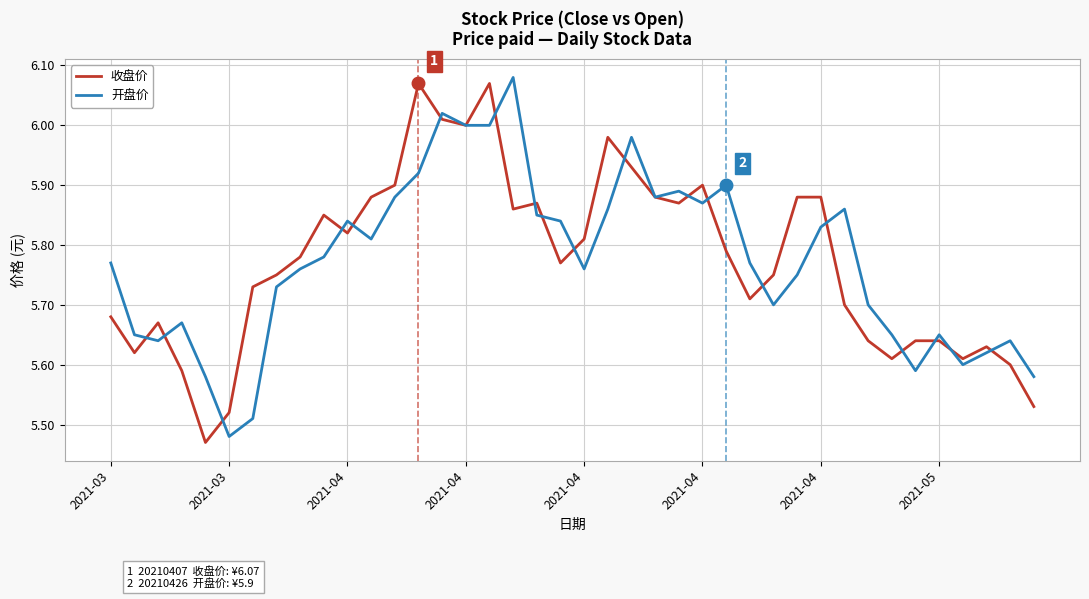

Which category has the highest value in the 开盘价 series?

17